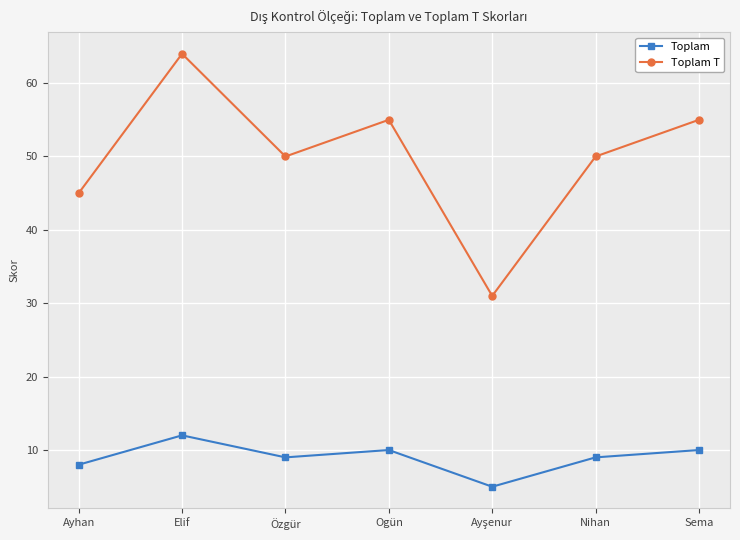

Which series has the largest total across all categories?

Toplam T